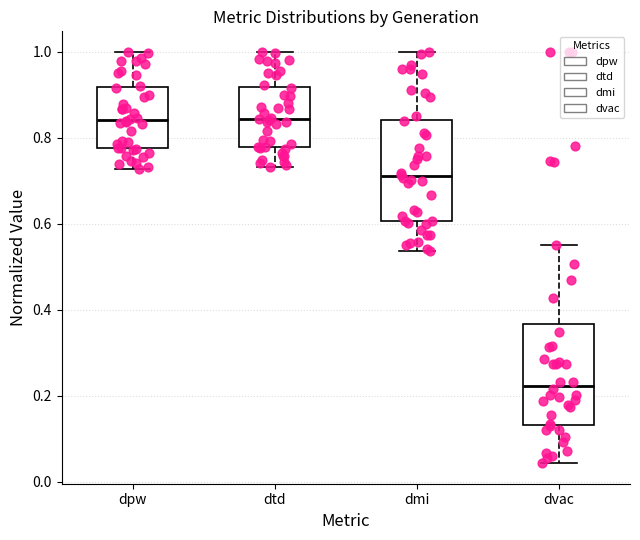

Where does the upper whisker of the box for dvac end on the y-axis? The values are not printed on the chart, so give them approximately, as read against the axis.

0.54